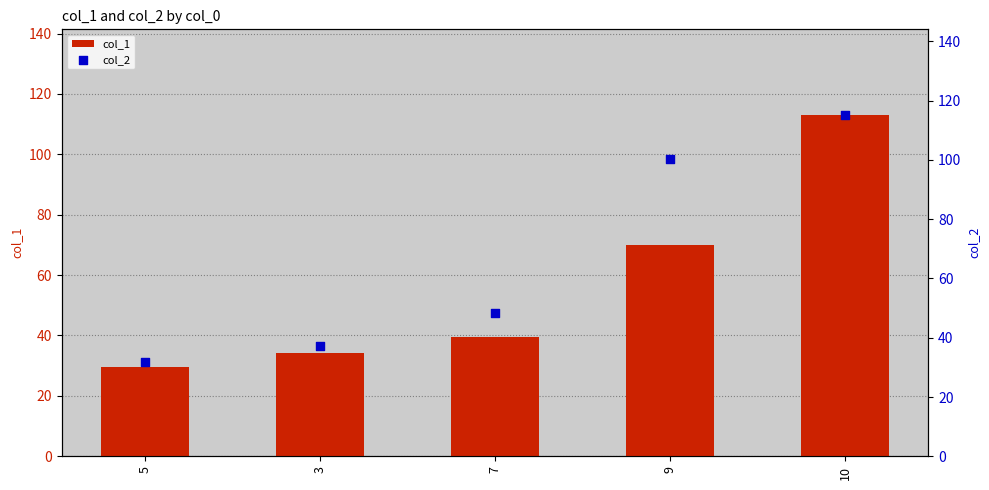

What is the total value across all series at 7?

87.7